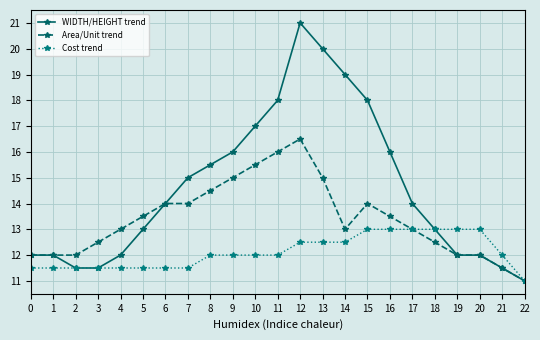

Between 4 and 16, which series saw the biggest shift?

WIDTH/HEIGHT trend